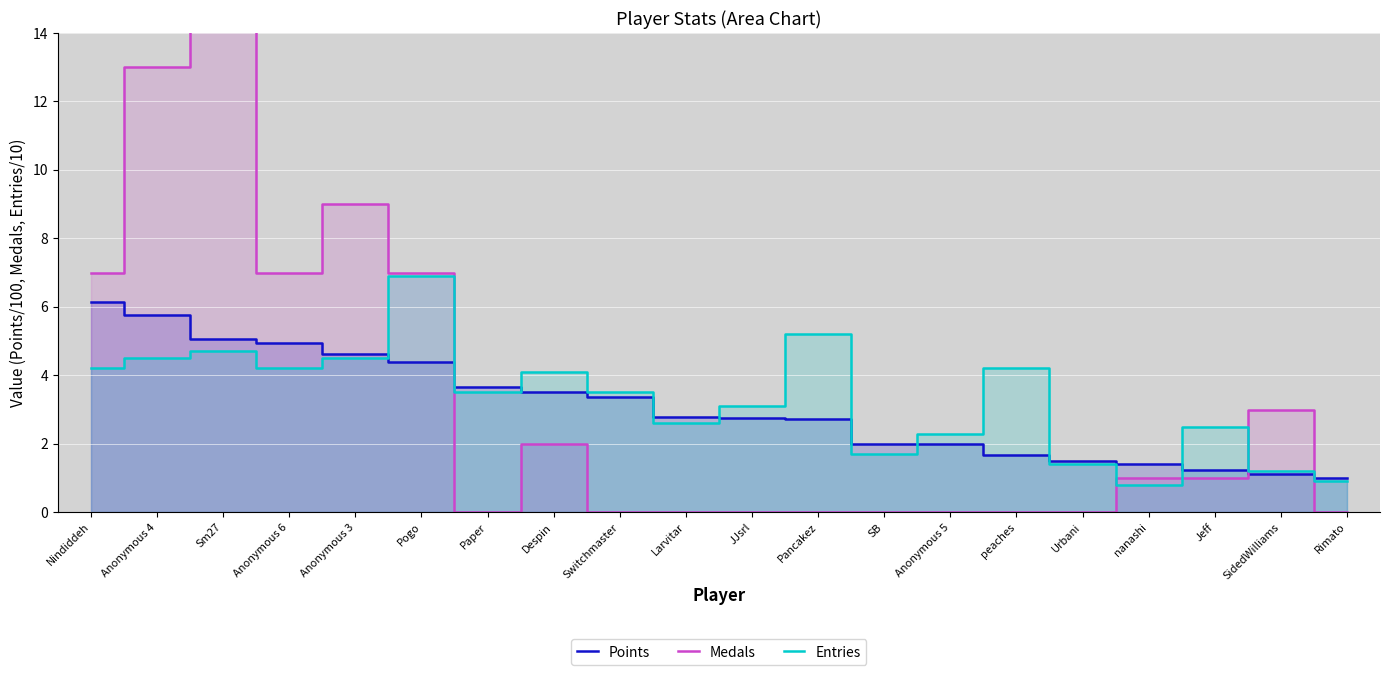

How many distinct data groups are displayed?

3